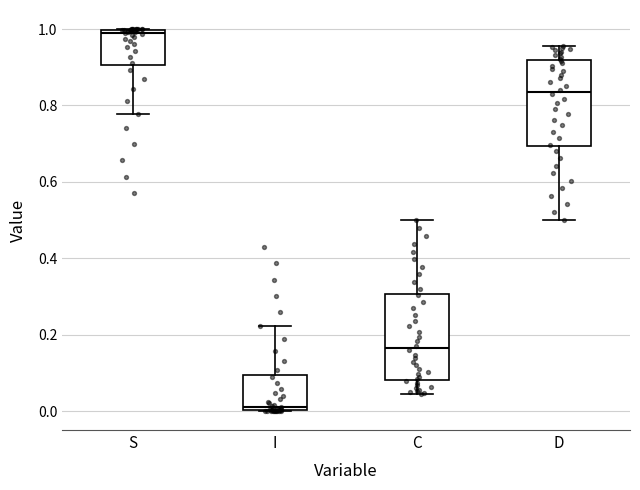

Reading left to right, read every box against the y-axis: the position of its median line, the range the box covers, and the ends of its whiskers. The values are not printed on the chart, so give them approximately, as read against the axis.

S: median 0.98, box 0.90 to 1.00, whiskers 0.78 to 1.00
I: median 0.02, box 0.00 to 0.10, whiskers 0.00 to 0.22
C: median 0.16, box 0.08 to 0.30, whiskers 0.04 to 0.50
D: median 0.84, box 0.70 to 0.92, whiskers 0.50 to 0.96